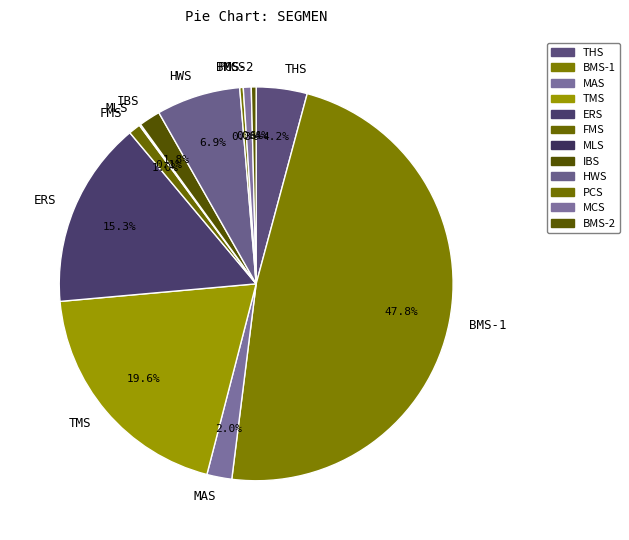

Combined, do MCS and FMS account for over 50%?

No